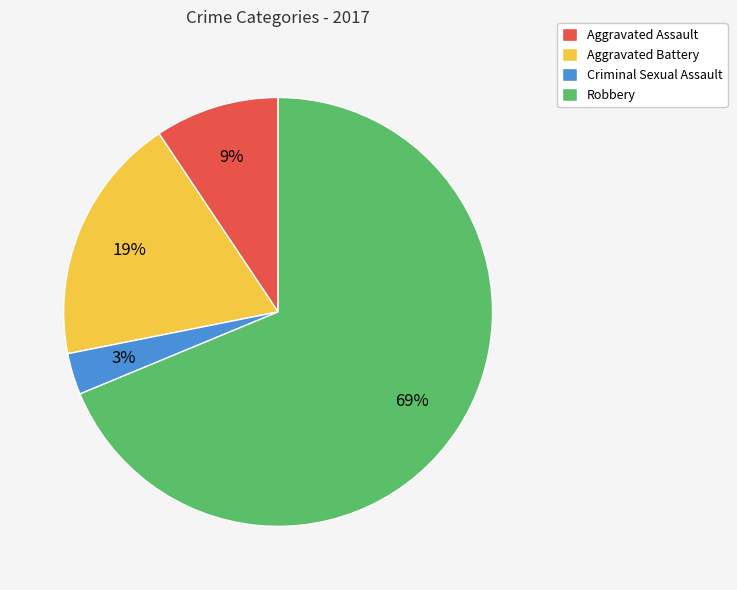

What percentage is the Aggravated Assault slice, to the nearest percent?

9%